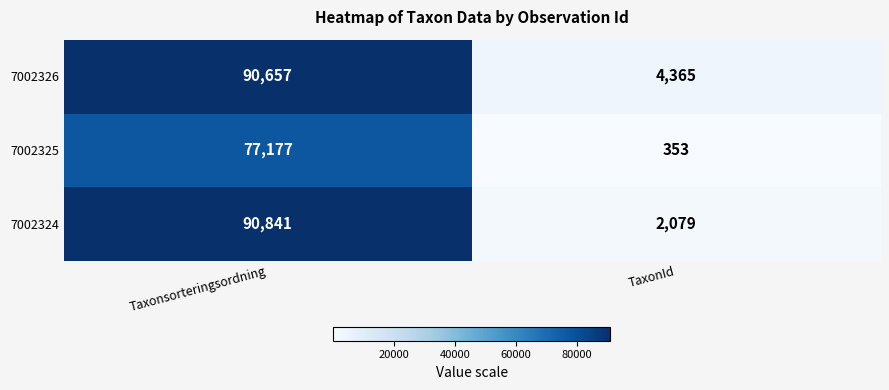

At how many categories does at least one series exceed 52344?

1